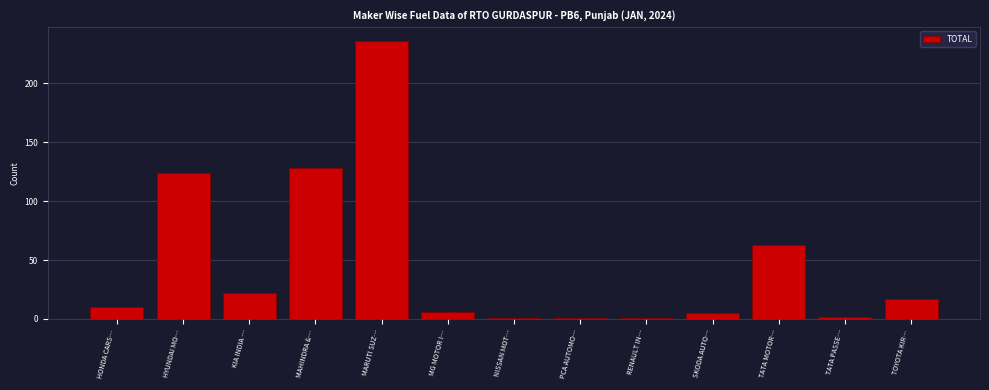

Reading left to right, transcribe all the data shown in this chart.

HONDA CARS…=10	HYUNDAI MO…=124	KIA INDIA …=22	MAHINDRA &…=128	MARUTI SUZ…=236	MG MOTOR I…=6	NISSAN MOT…=1	PCA AUTOMO…=1	RENAULT IN…=1	SKODA AUTO…=5	TATA MOTOR…=63	TATA PASSE…=2	TOYOTA KIR…=17